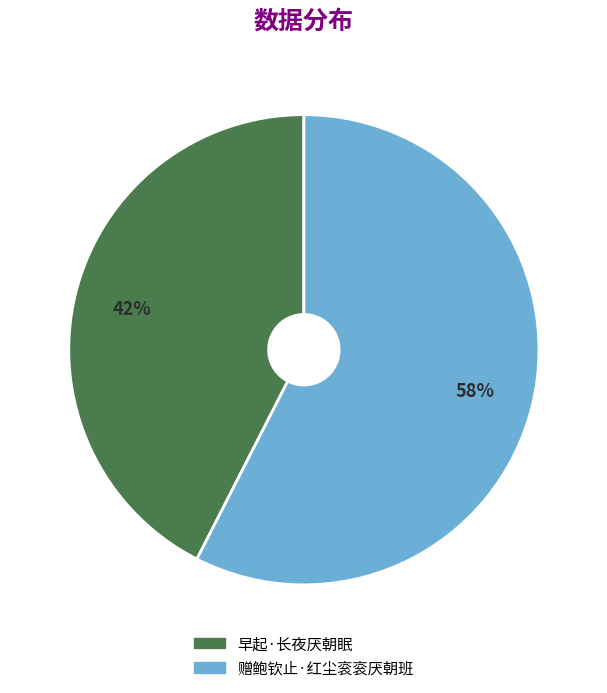

To the nearest percent, what is the combined percentage of 赠鲍钦止·红尘衮衮厌朝班 and 早起·长夜厌朝眠?

100%